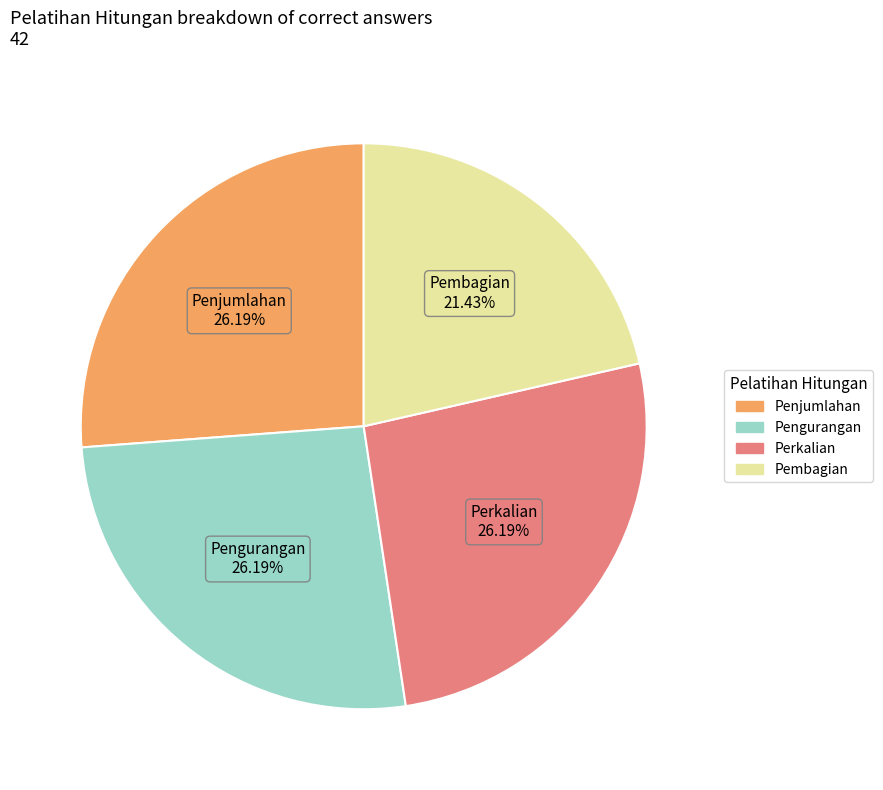

Between Pembagian and Penjumlahan, which is larger?

Penjumlahan